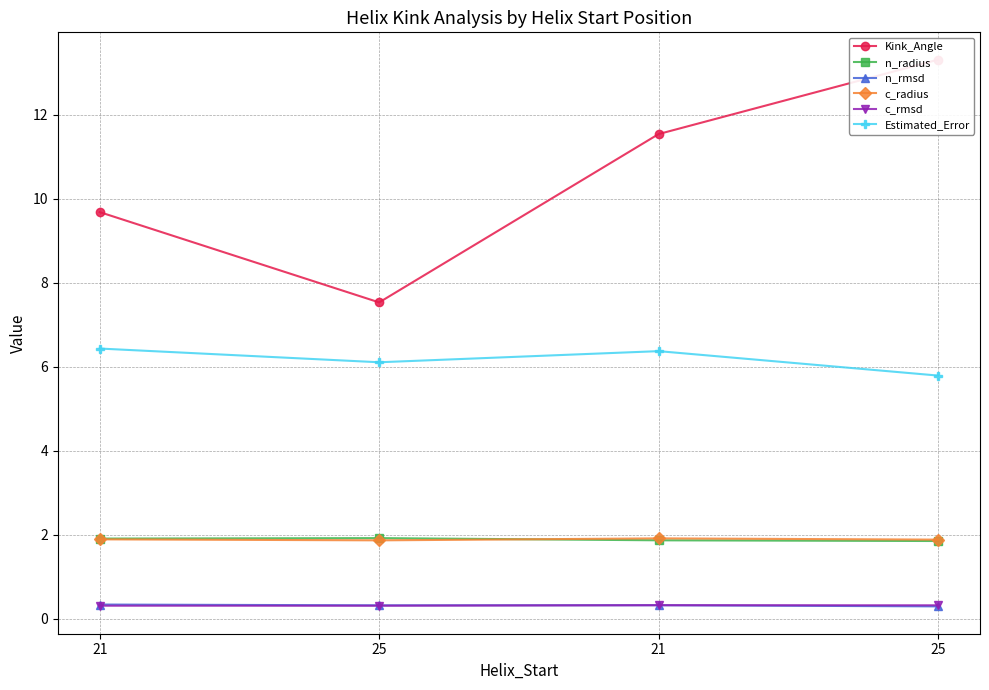

True or false: Estimated_Error and Kink_Angle cross at least once.

False